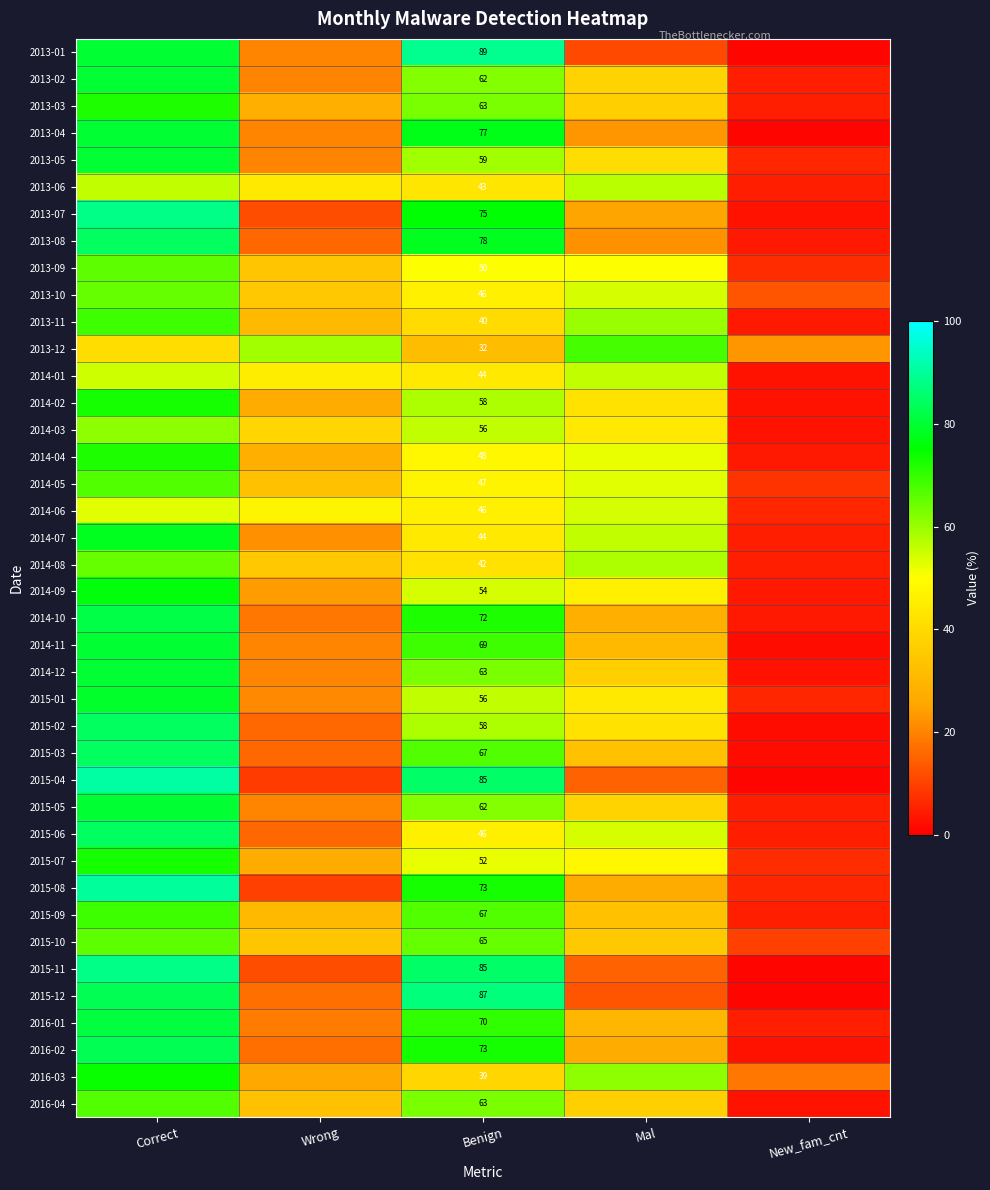

What is the spread (max minus min) of values at Benign?

57